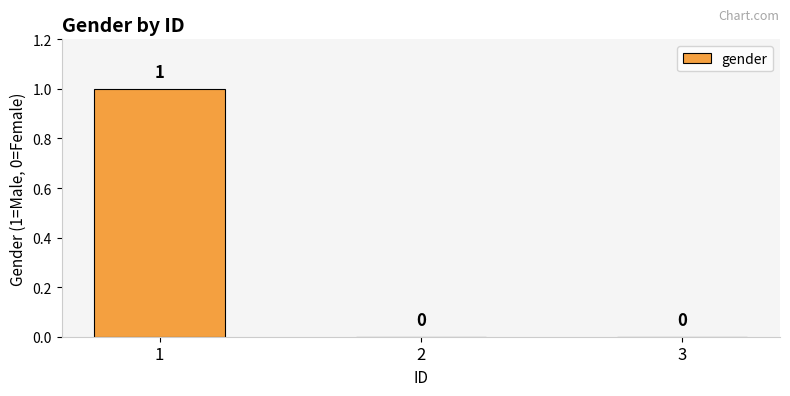

What is the greatest value displayed?

1